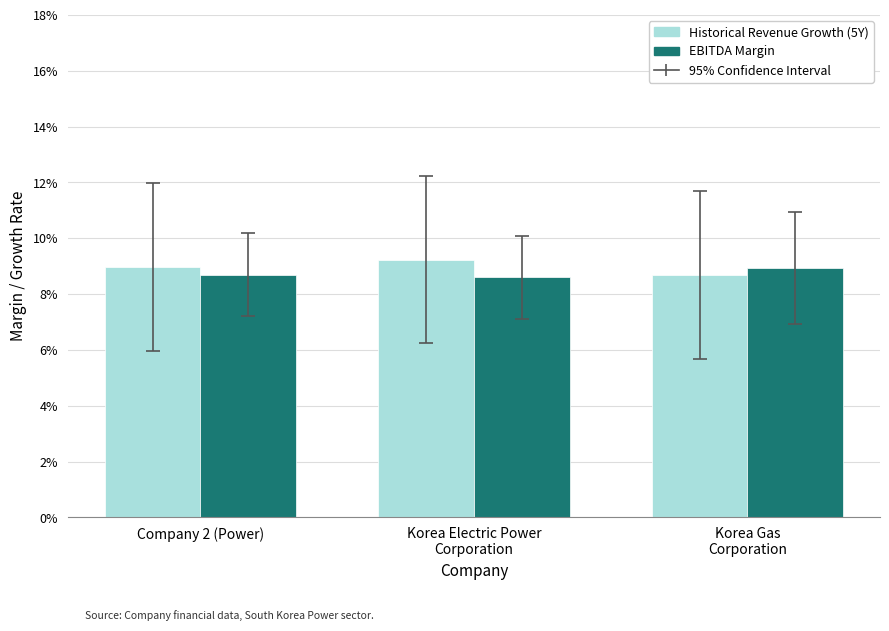

Between Korea Gas
Corporation and Company 2 (Power), which is larger?

Company 2 (Power)